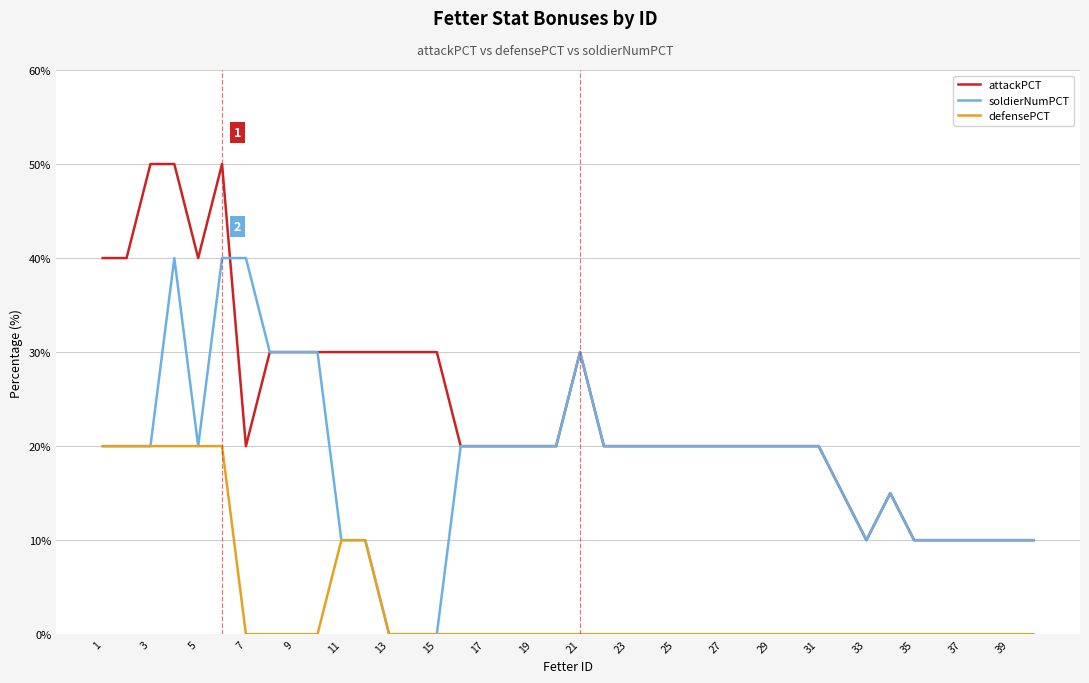

Rank the series by their average value, from lowest to highest.

defensePCT, soldierNumPCT, attackPCT